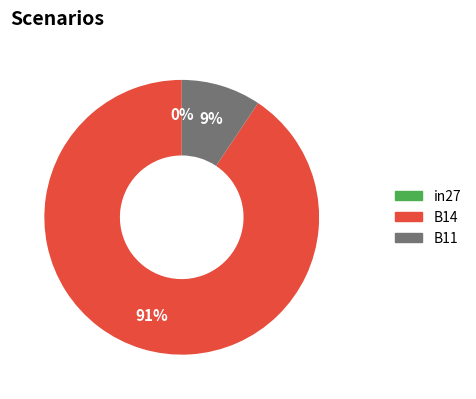

Does B14 account for over 50% of the chart?

Yes